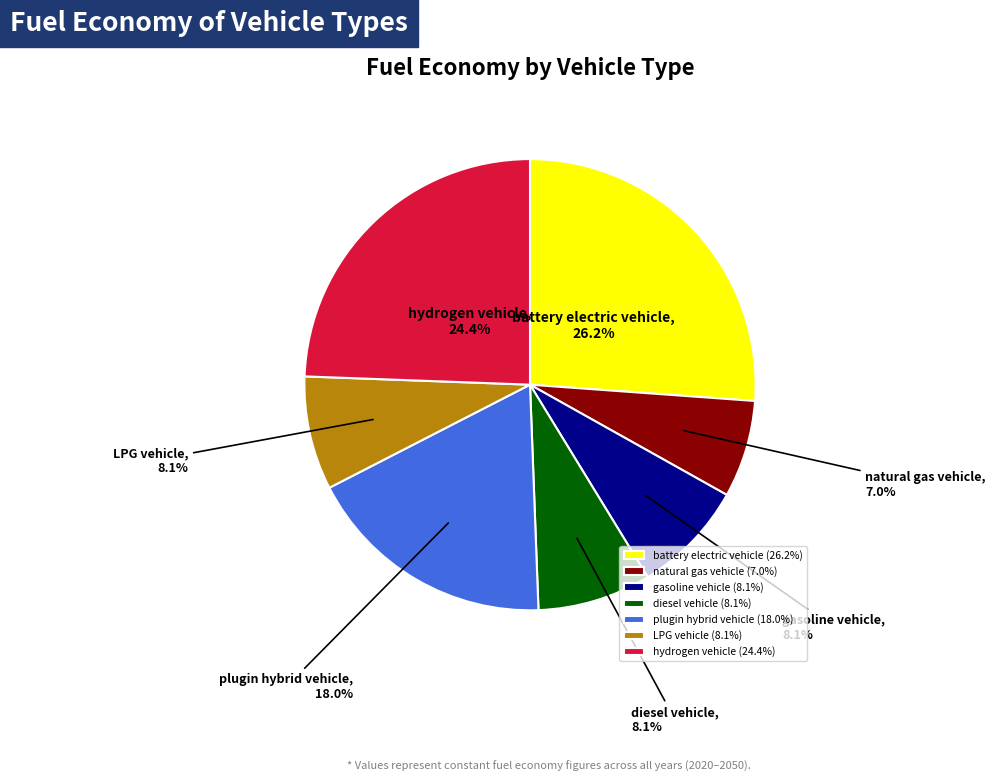

What percentage is the LPG vehicle slice, to the nearest percent?

8%